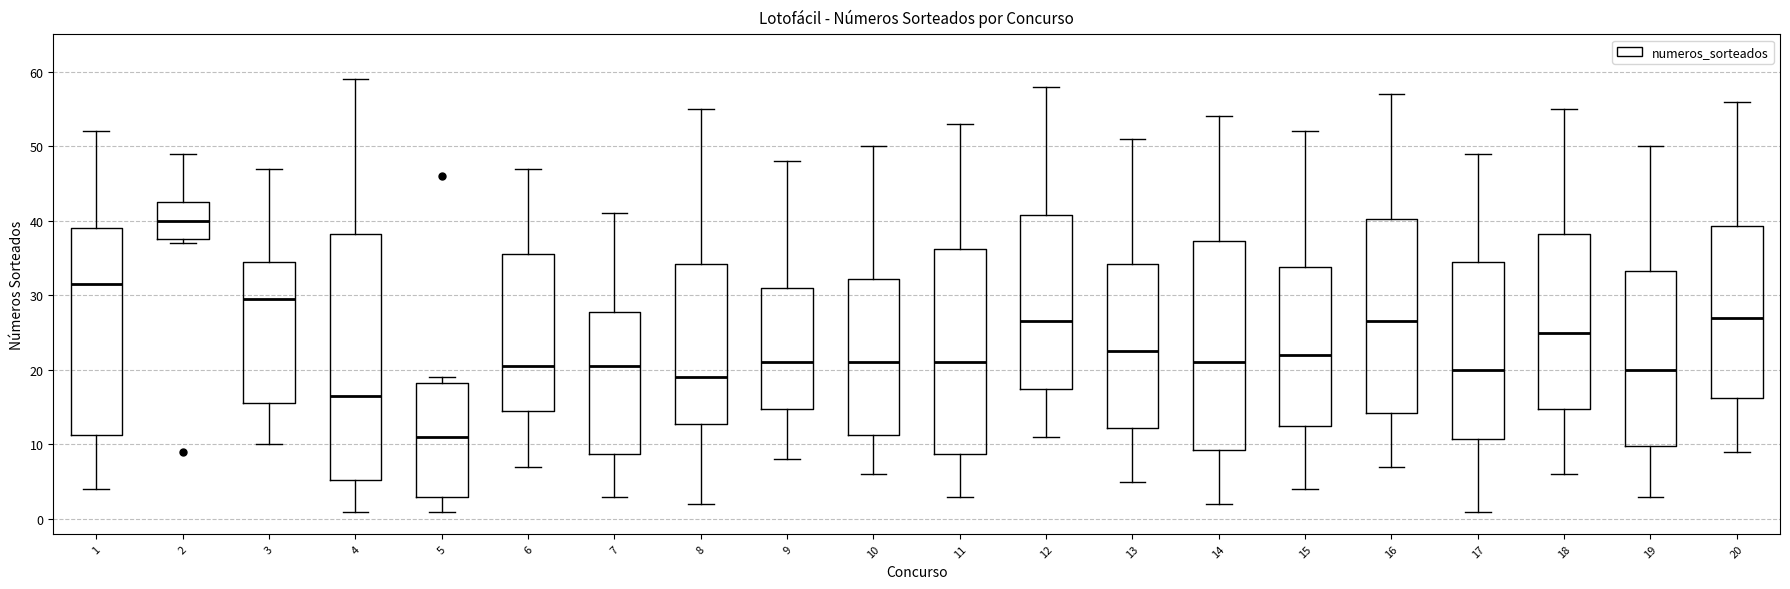

Which box's median line is the highest?

2